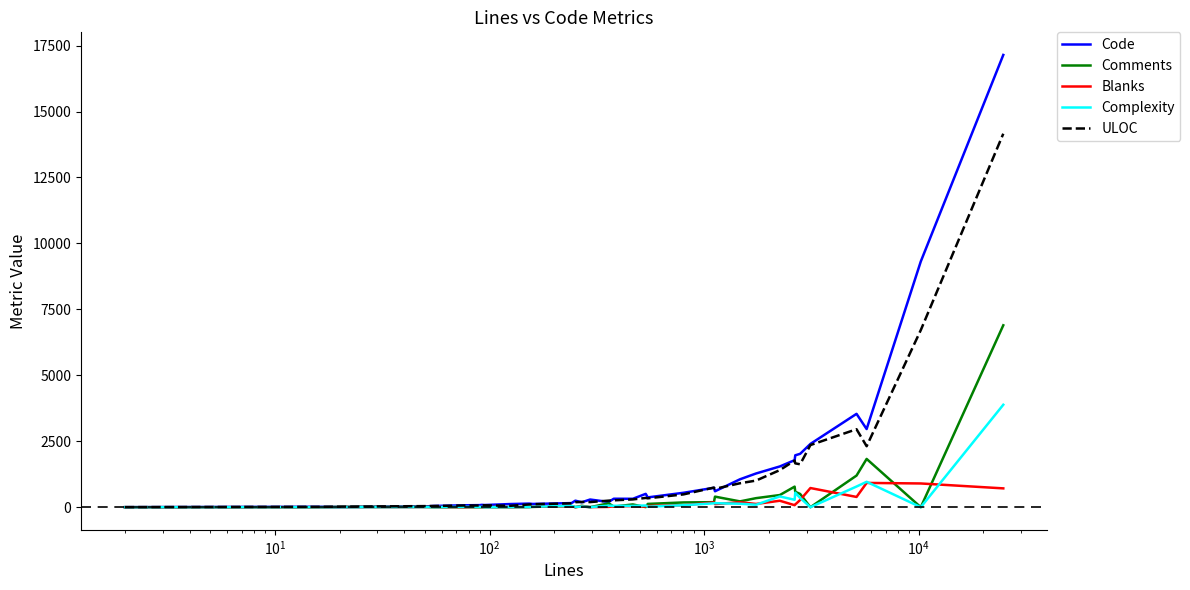

Which series has the largest range (max minus min)?

Code